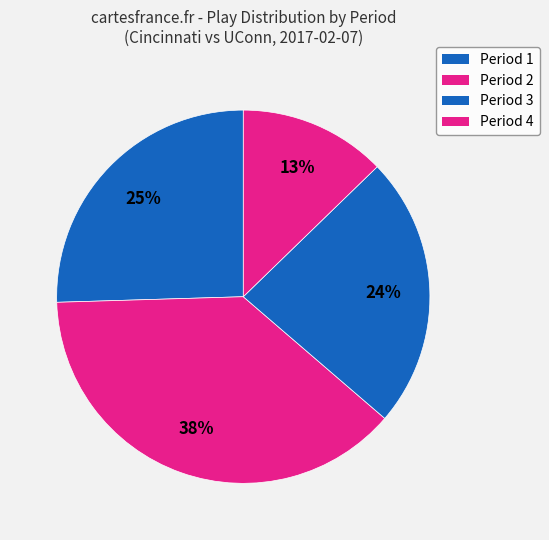

Which category has the smallest portion of the pie?

Period 4